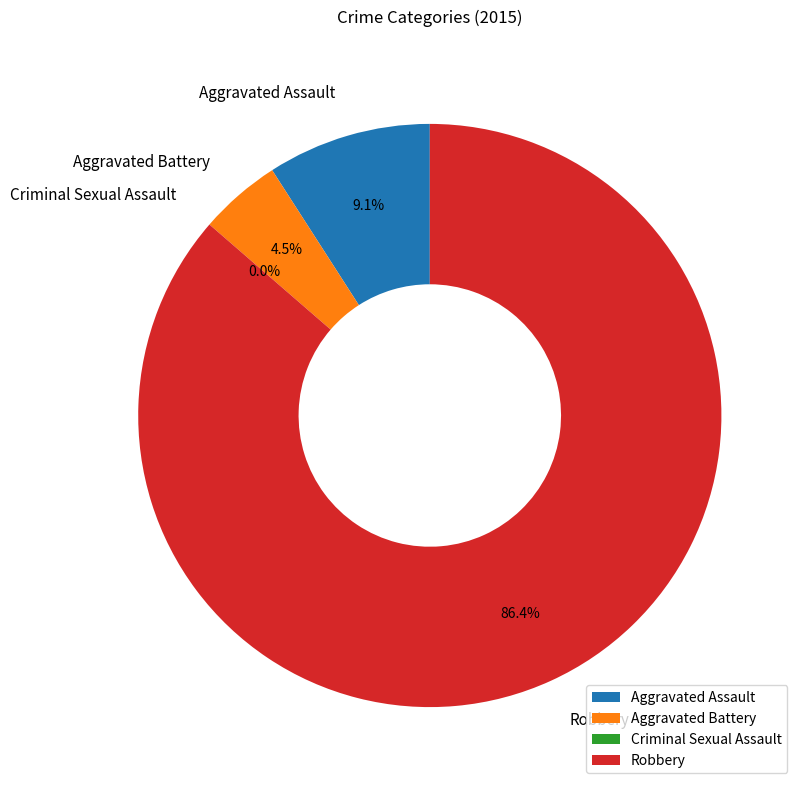

How many slices are in this pie chart?

4